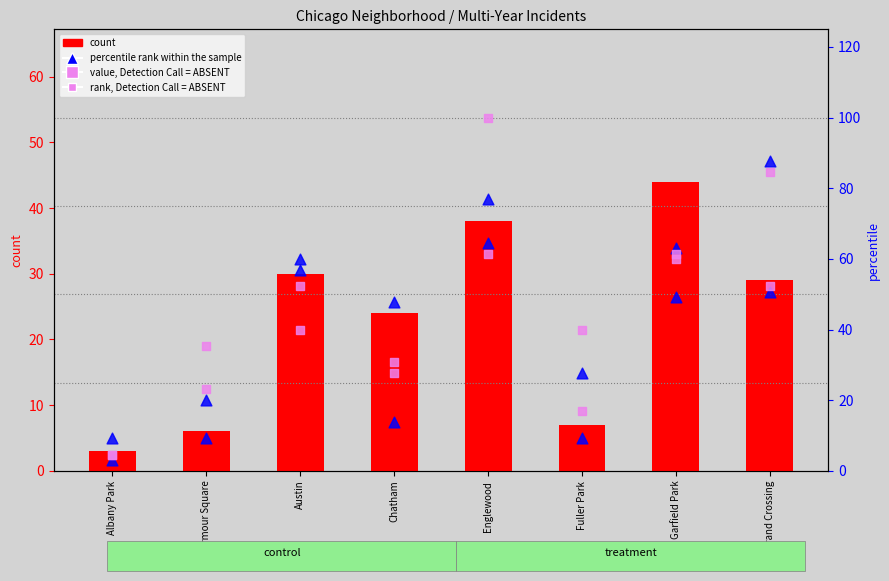

What are all the series names shown in the legend?

count, percentile rank within the sample, value, Detection Call = ABSENT, rank, Detection Call = ABSENT